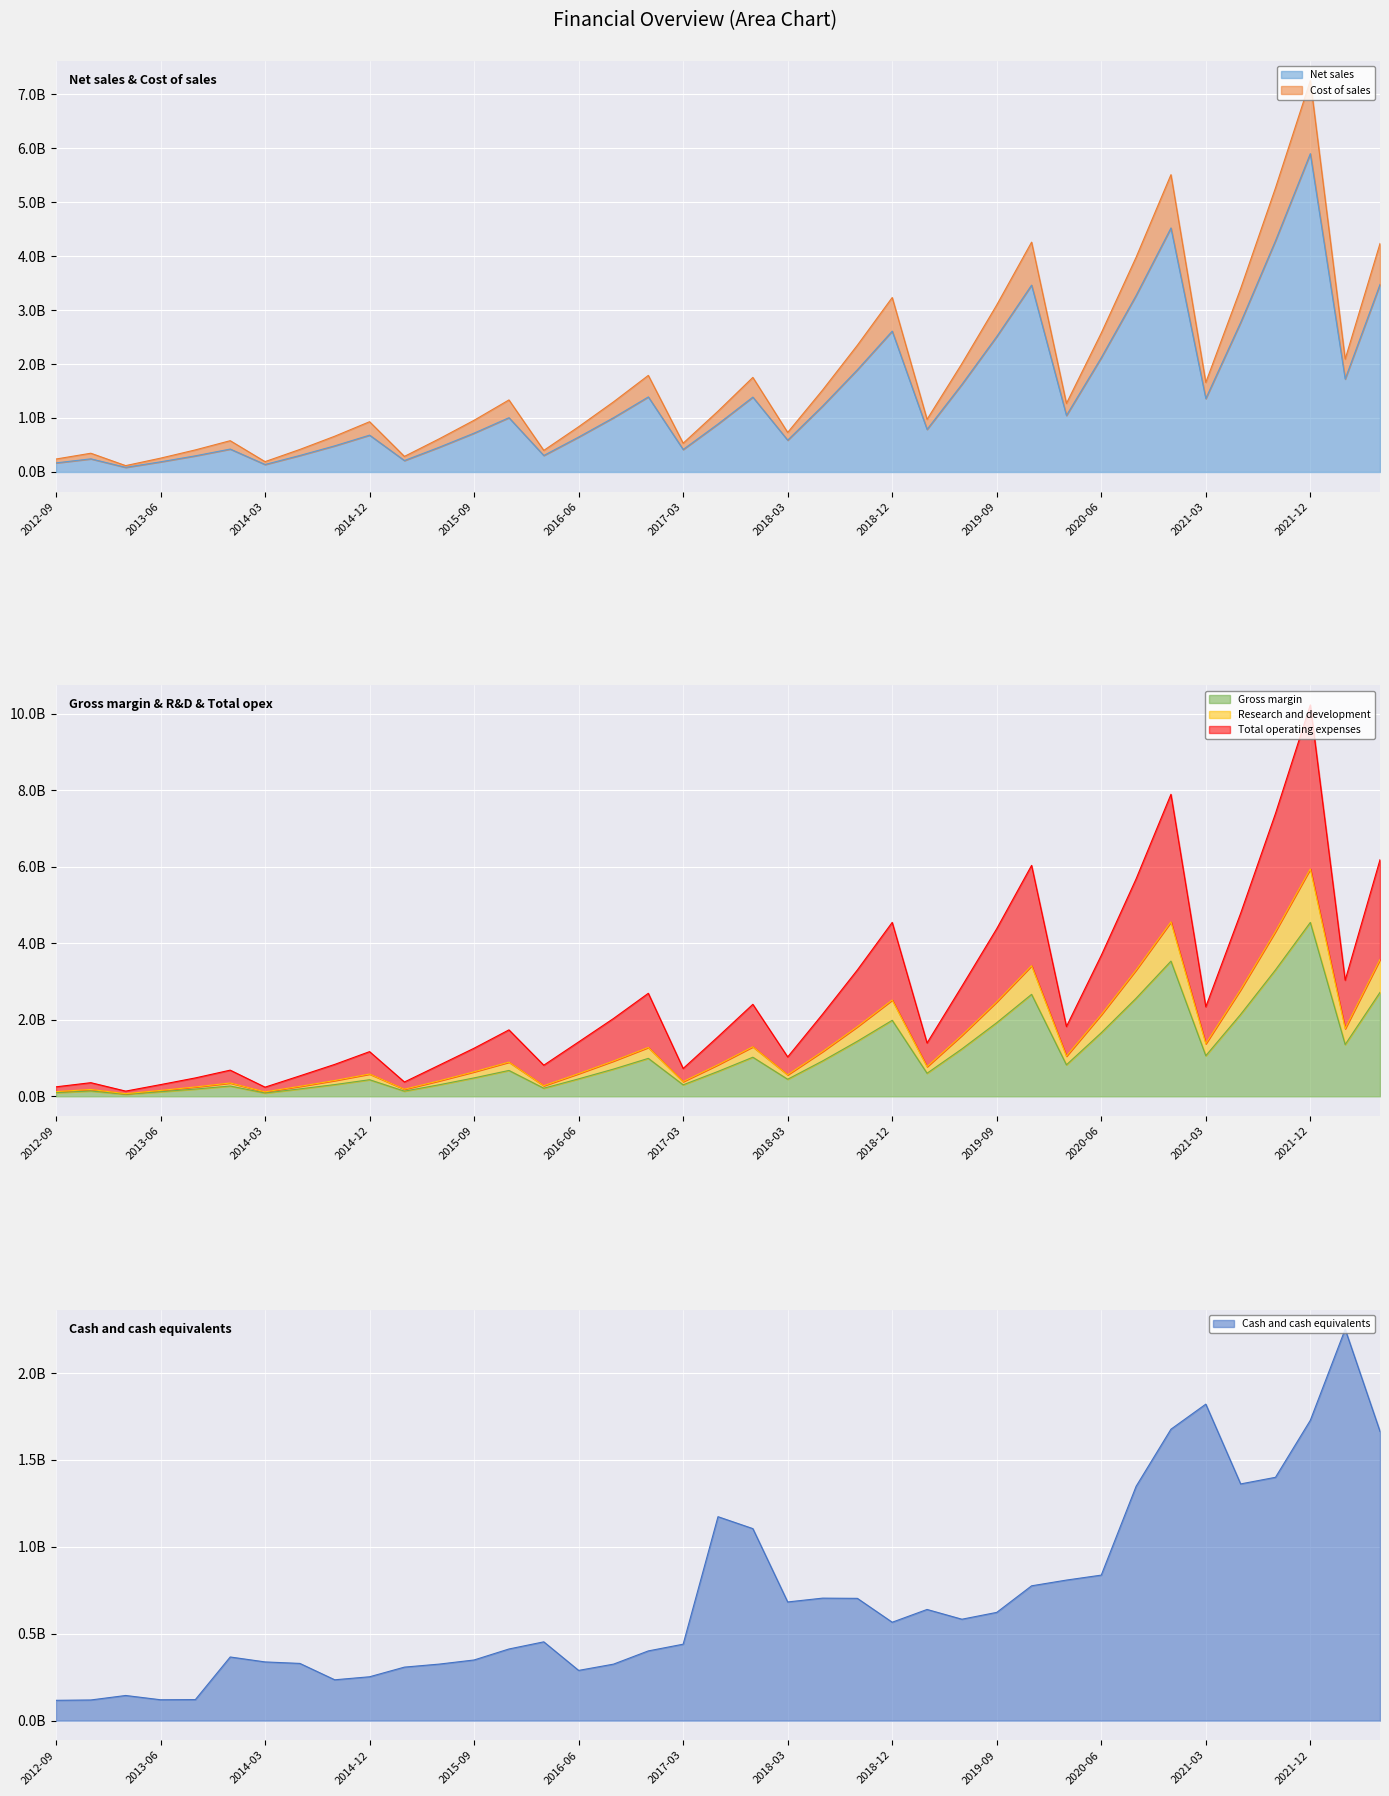

What are all the series names shown in the legend?

Net sales, Cost of sales, Gross margin, Research and development, Total operating expenses, Cash and cash equivalents